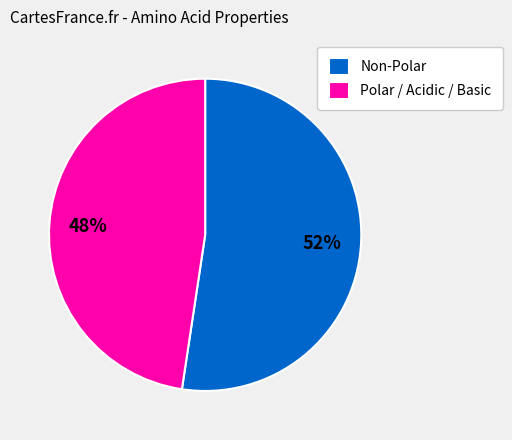

Combined, do Non-Polar and Polar / Acidic / Basic account for over 50%?

Yes